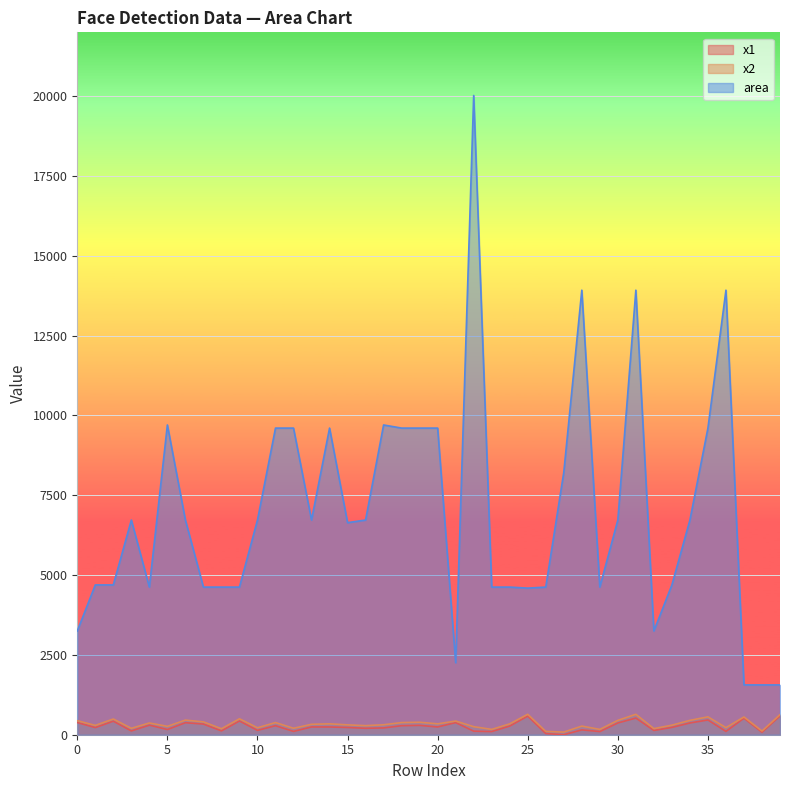

Is it true that area equals 23984 at 36?

False